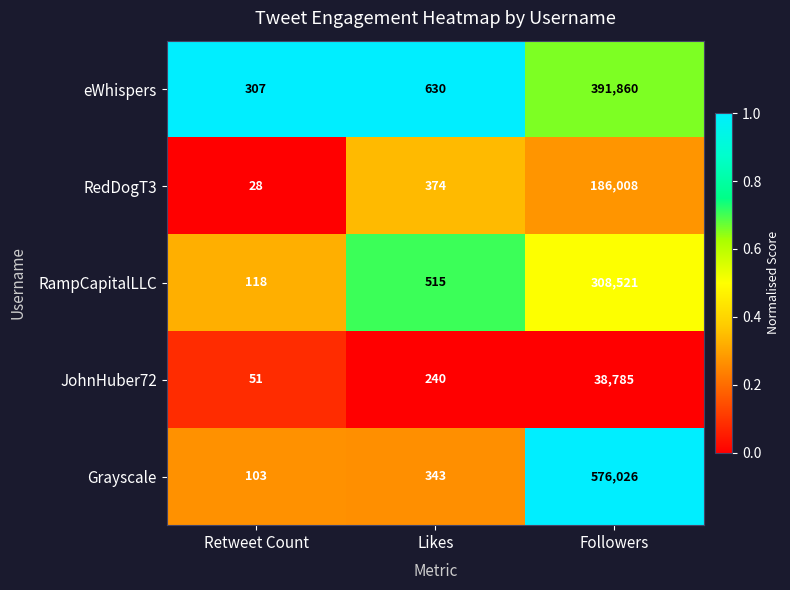

What is the maximum value shown in the chart?

576026